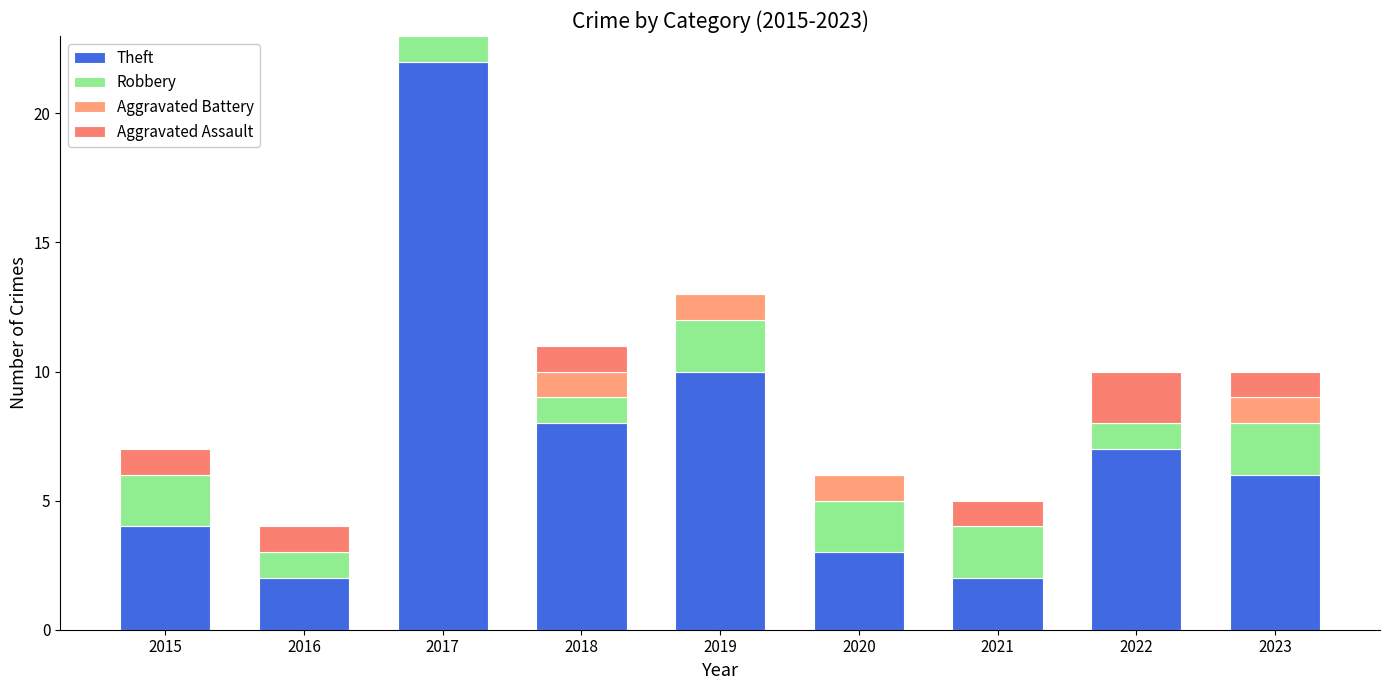

At how many categories does at least one series exceed 21?

1